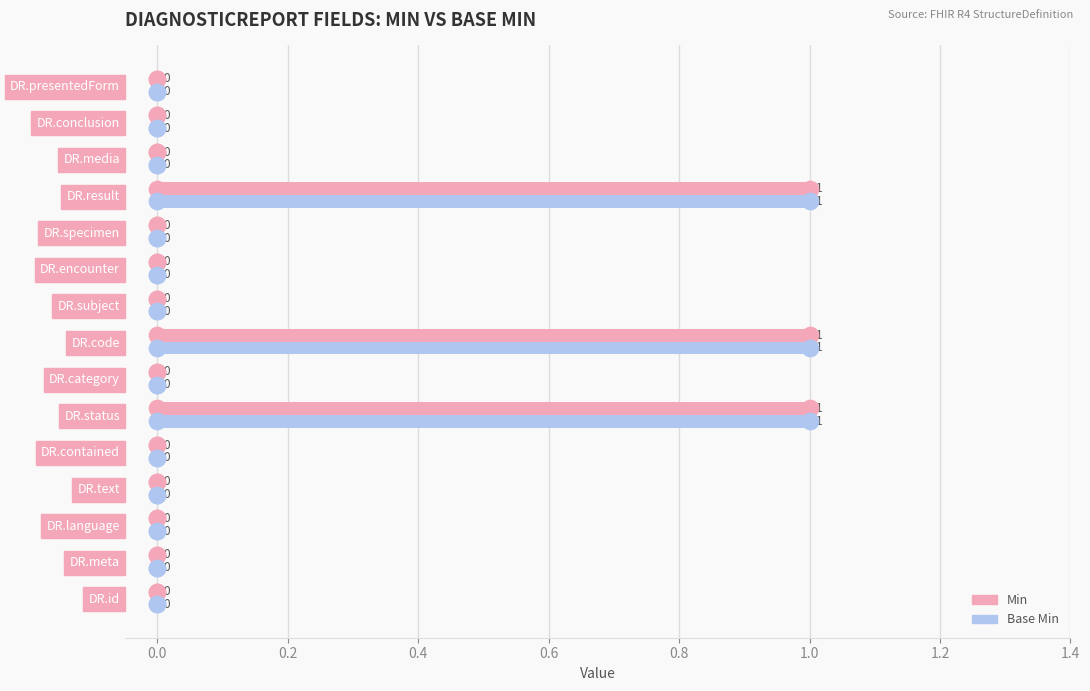

How many Min values are between 0 and 1?

15